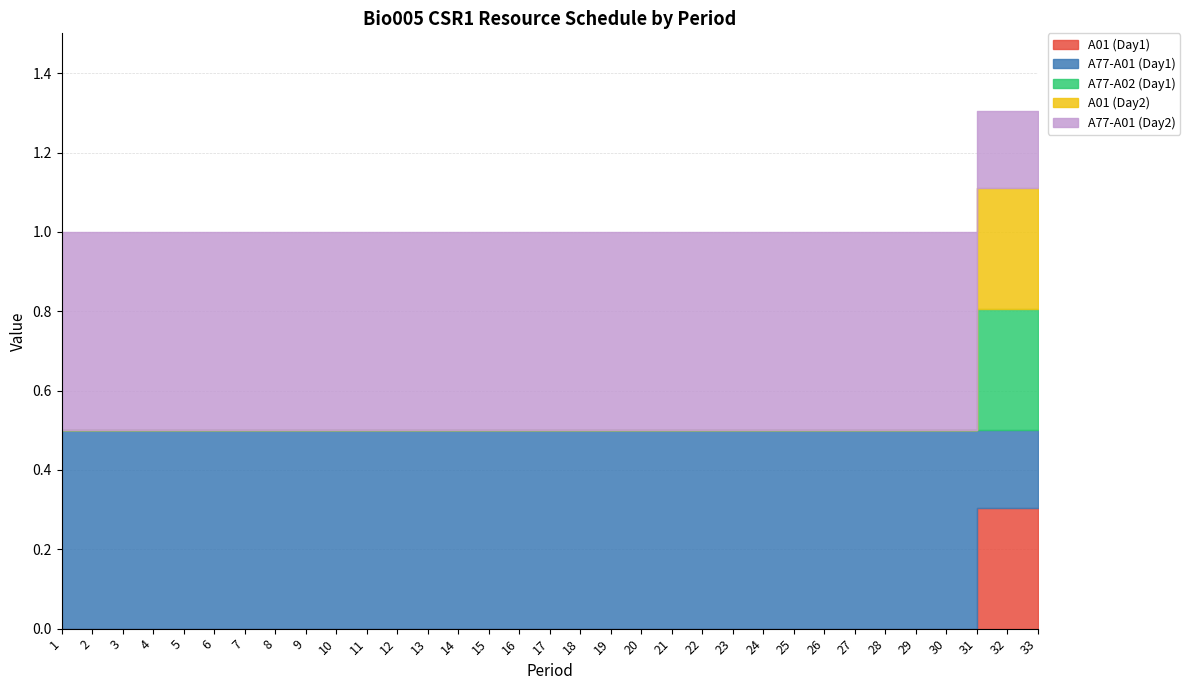

Between 26 and 30, which series saw the biggest shift?

A01 (Day1)